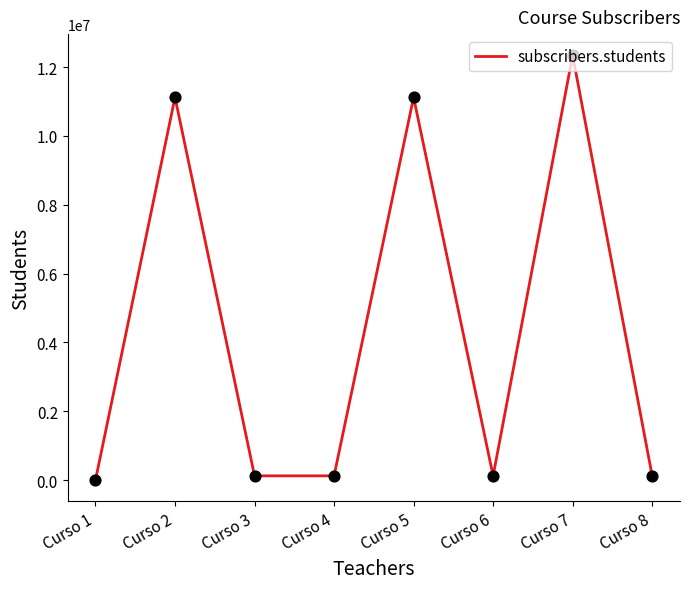

What is the change in value from Curso 2 to Curso 7?

+1219997